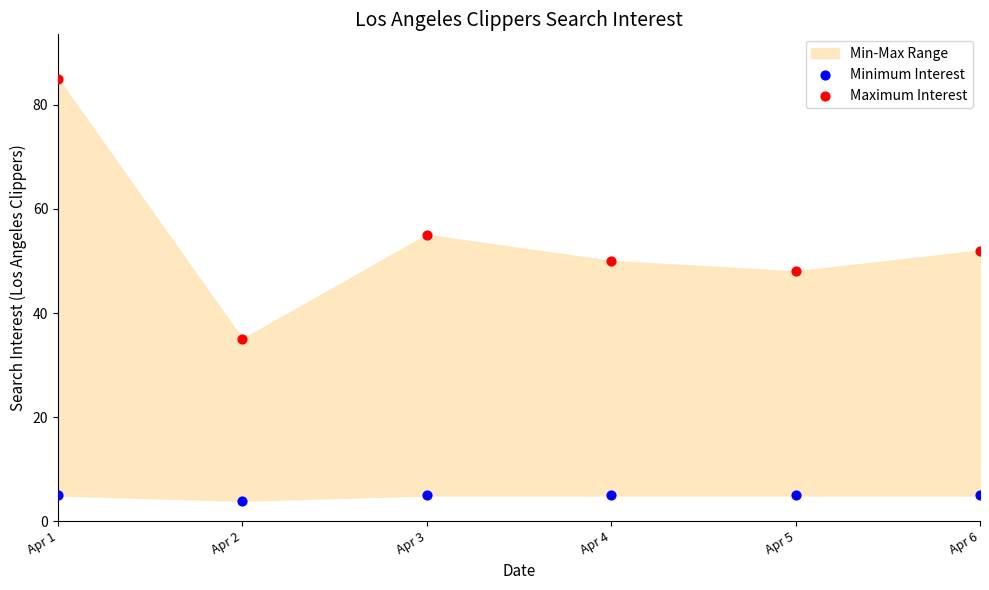

Which series has the largest Y range (max minus min)?

Maximum Interest